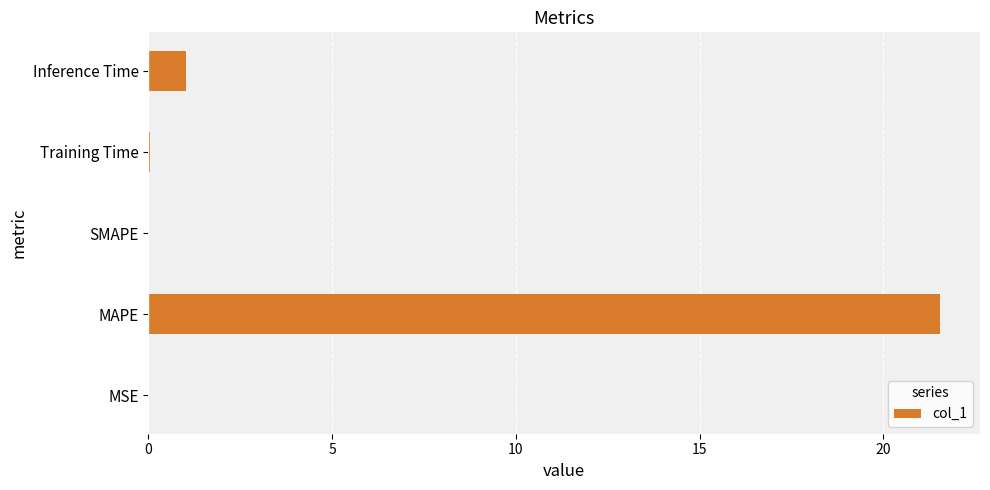

Which label corresponds to the largest value in the chart?

MAPE